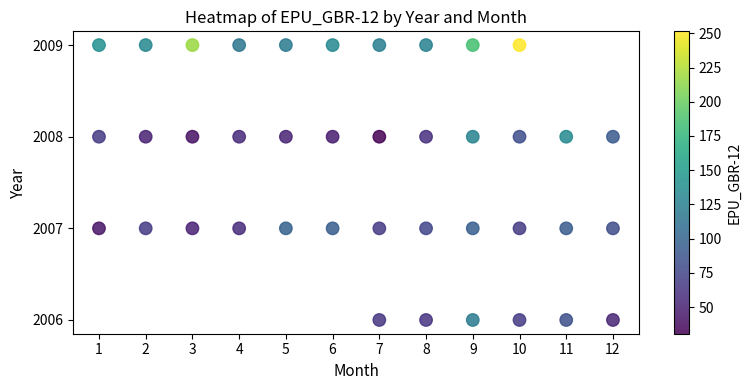

What is the range of Y values (max minus min)?

3